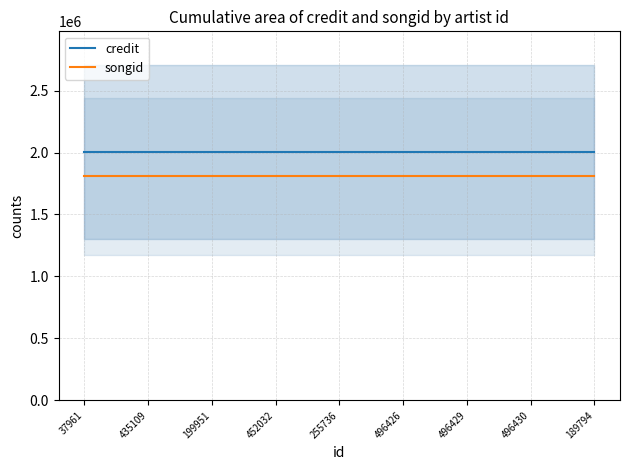

What is the smallest value displayed?

1809346